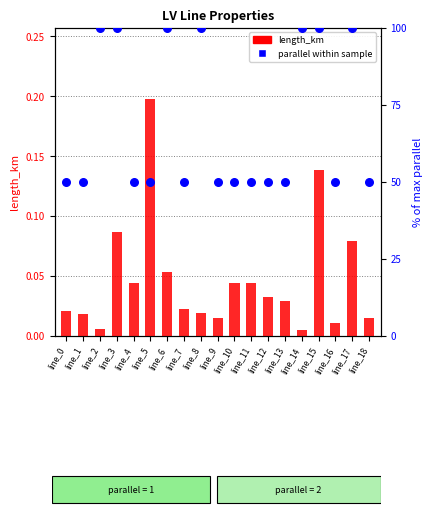

Which series has the largest Y range (max minus min)?

parallel (% of max)